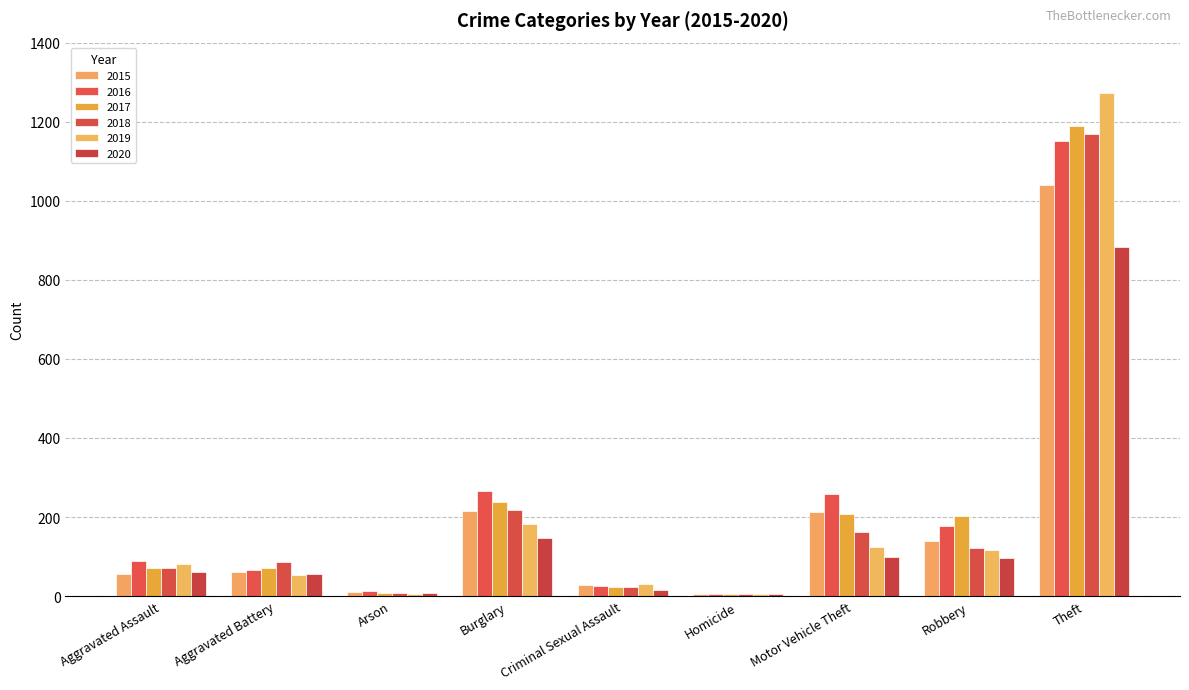

At which category is the sum across all series the highest?

Theft